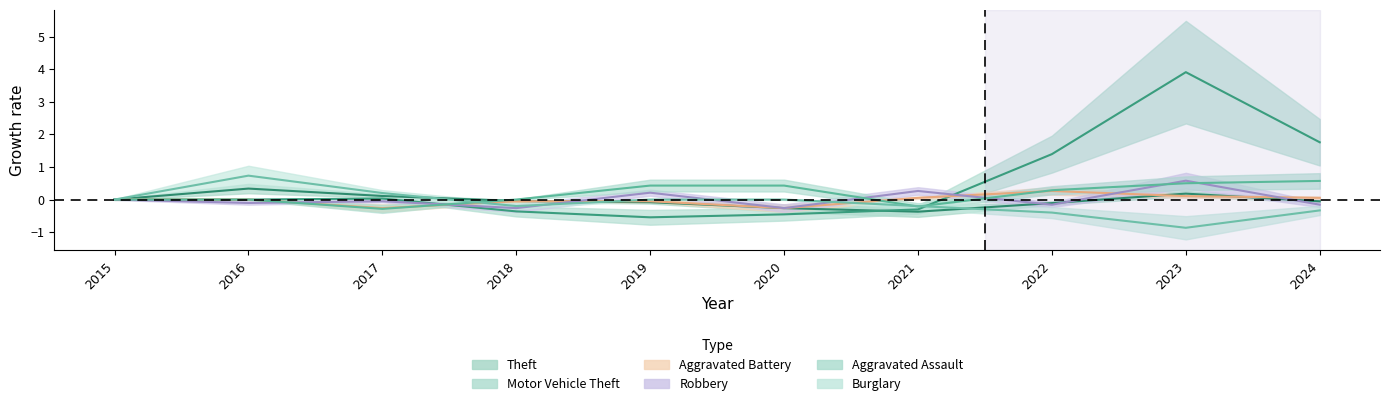

Reading left to right, extract all data points from this chart.

Theft: 0.0	0.3	0.1	-0.0	-0.1	-0.3	-0.4	-0.1	0.2	-0.1
Motor Vehicle Theft: 0.0	0.0	0.0	-0.4	-0.5	-0.5	-0.3	1.4	3.9	1.8
Aggravated Battery: 0.0	0.0	-0.3	-0.1	-0.1	-0.3	0.1	0.3	0.1	0.1
Robbery: 0.0	-0.1	-0.1	-0.3	0.2	-0.3	0.3	-0.2	0.6	-0.2
Aggravated Assault: 0.0	0.0	-0.3	0.0	0.4	0.4	-0.2	0.3	0.5	0.6
Burglary: 0.0	0.7	0.2	-0.2	0.0	0.0	-0.2	-0.4	-0.9	-0.3